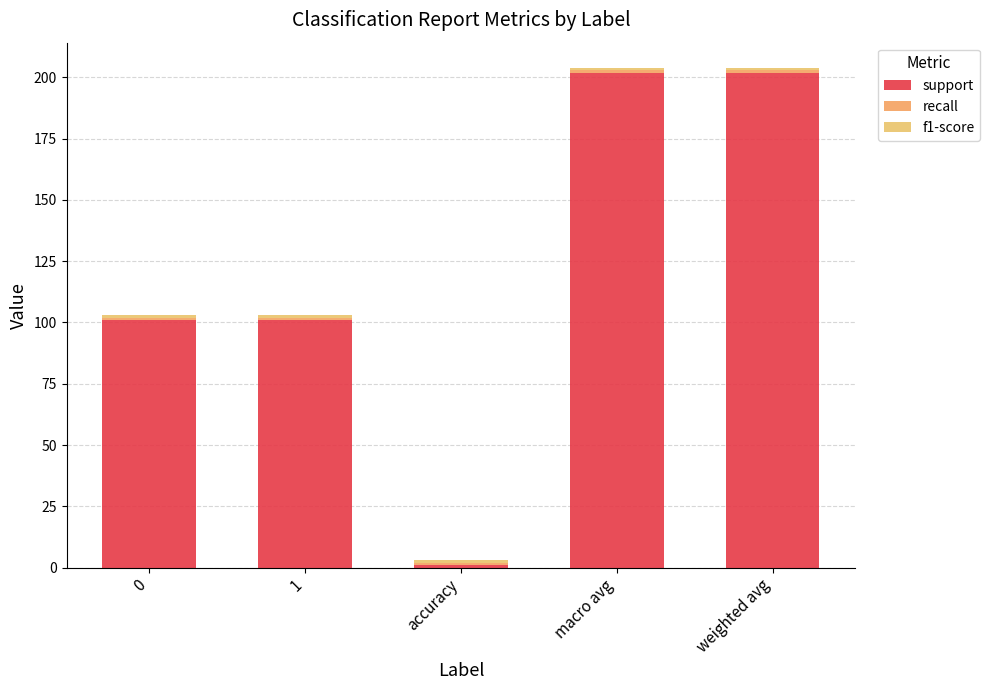

The recall series shows 1 at macro avg. True or false?

True